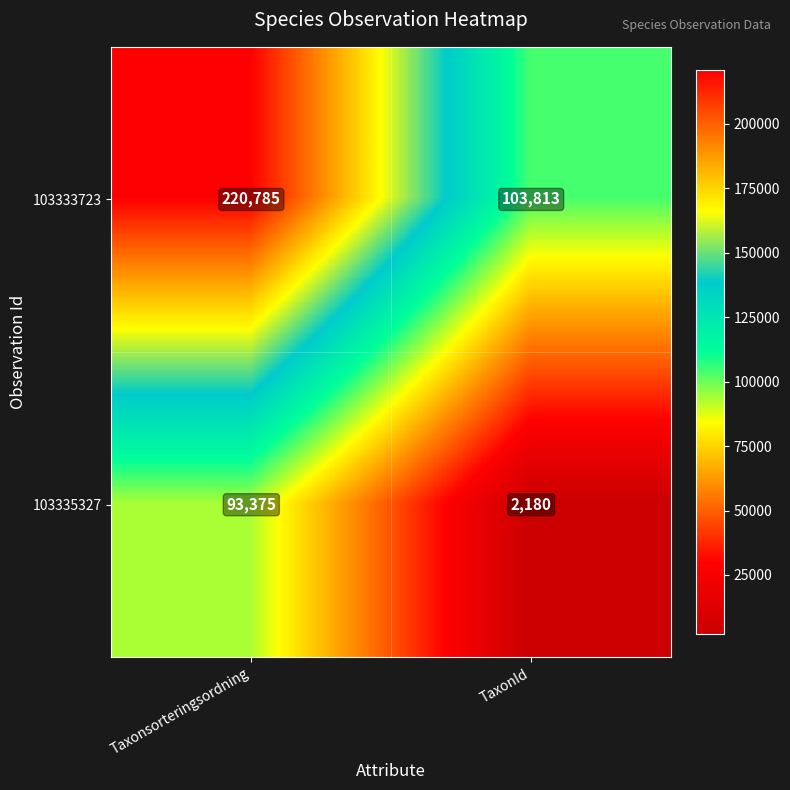

The 103335327 series shows 843 at TaxonId. True or false?

False